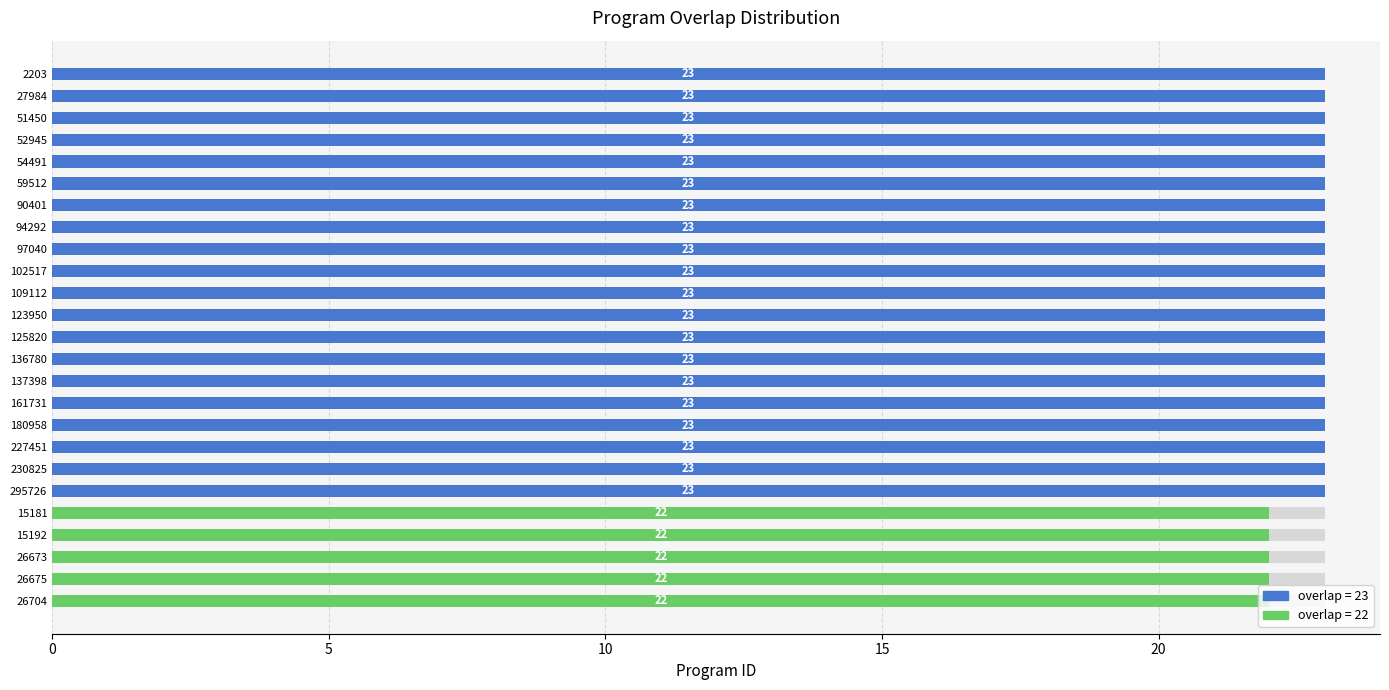

The chart shows a value of 23 at 295726. True or false?

True